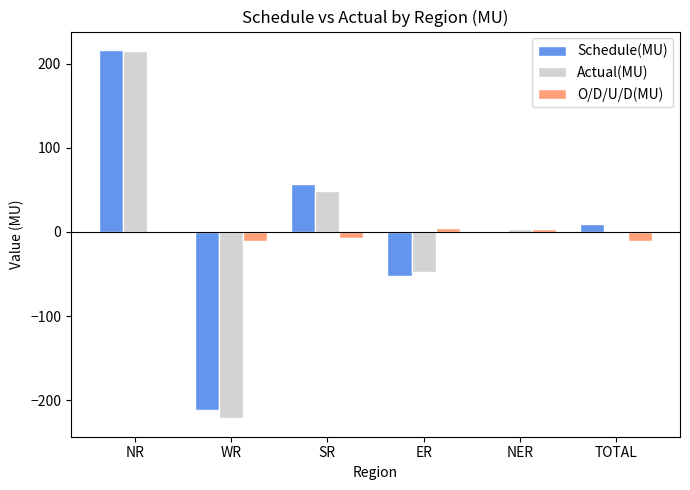

What is the highest value of the Schedule(MU) series?

216.5